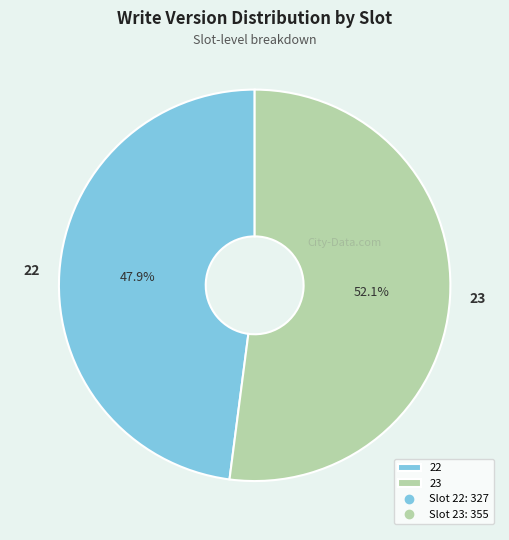

To the nearest percent, what percentage of the pie is 23?

52%